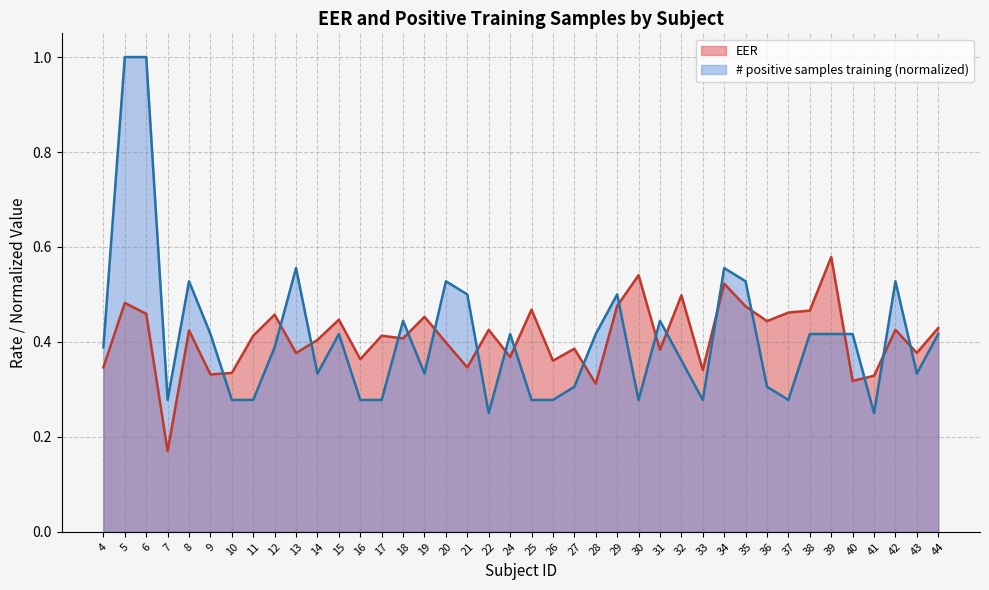

Which series has the largest total across all categories?

# positive samples training